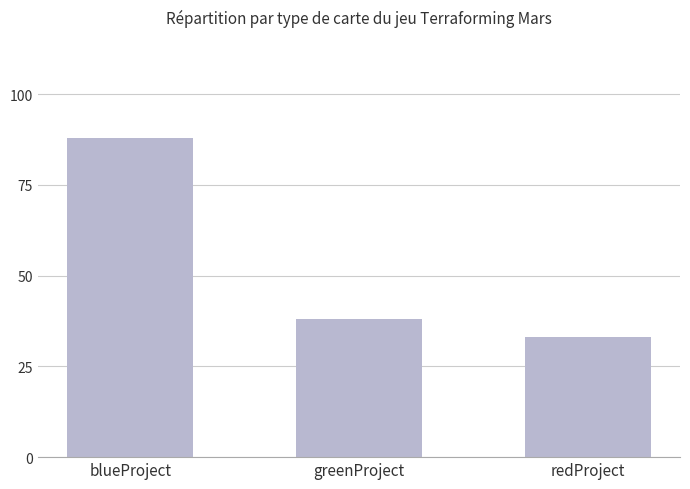

Which has a higher value, blueProject or redProject?

blueProject